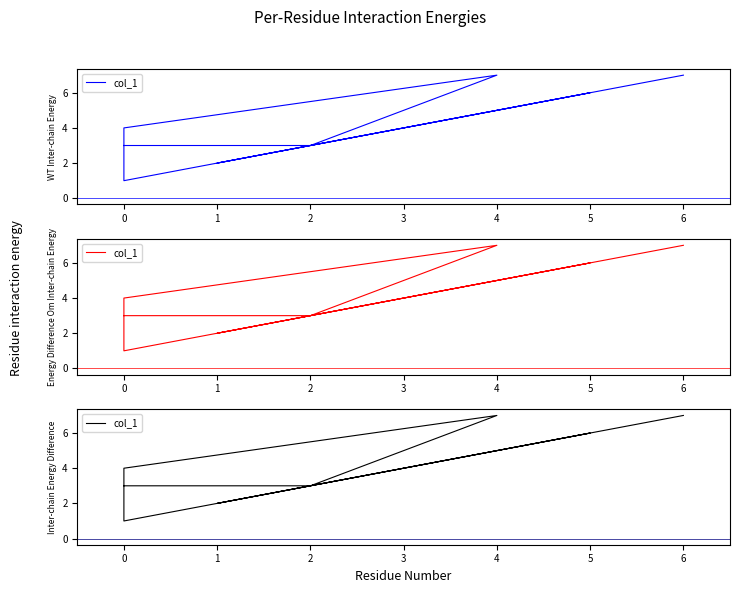

True or false: the data shows 3 at 2.

True